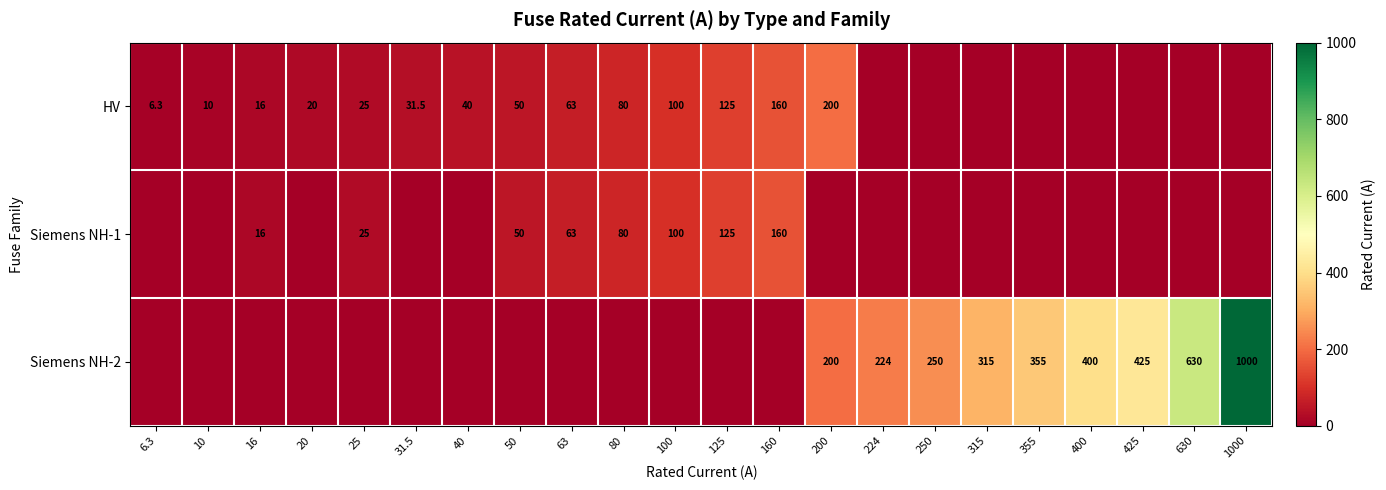

The Siemens NH-2 series shows 250.0 at 250. True or false?

True